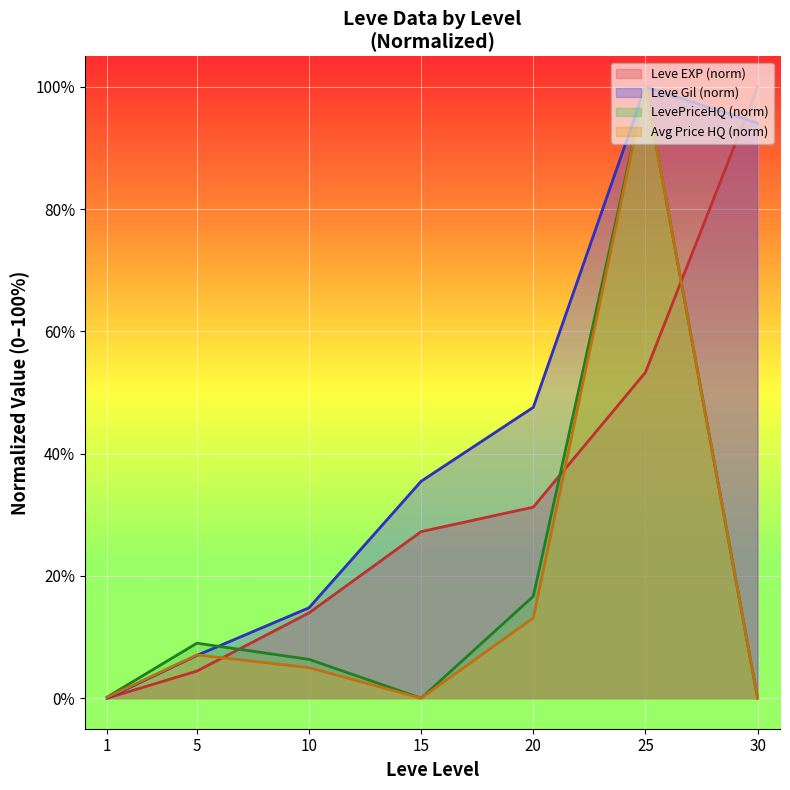

Rank the categories by currentAveragePriceHQ value from highest to lowest.

25, 20, 5, 10, 1, 15, 30